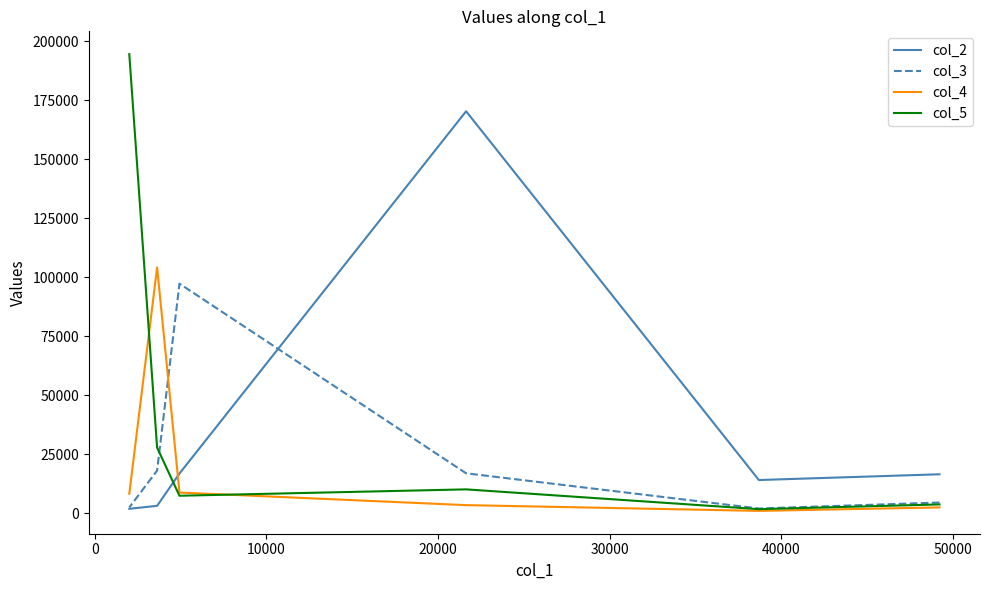

How many times do col_4 and col_2 cross each other?

1